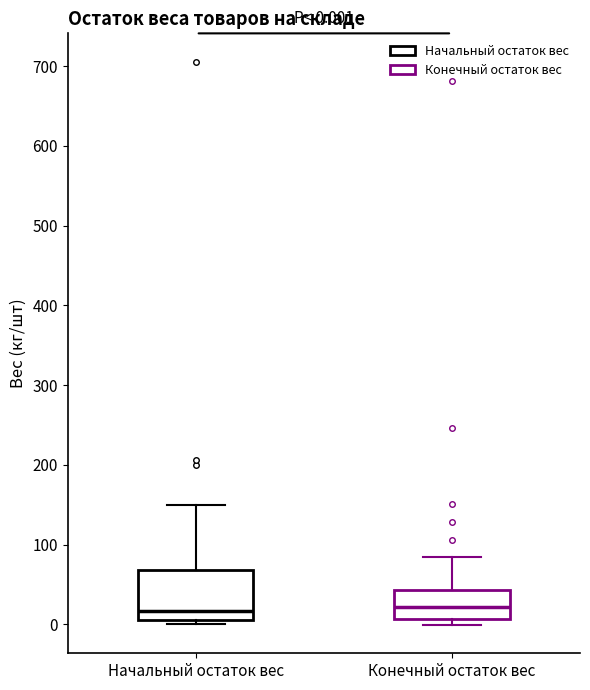

Comparing the boxes themselves (not the whiskers), which one is the tallest?

Начальный остаток вес